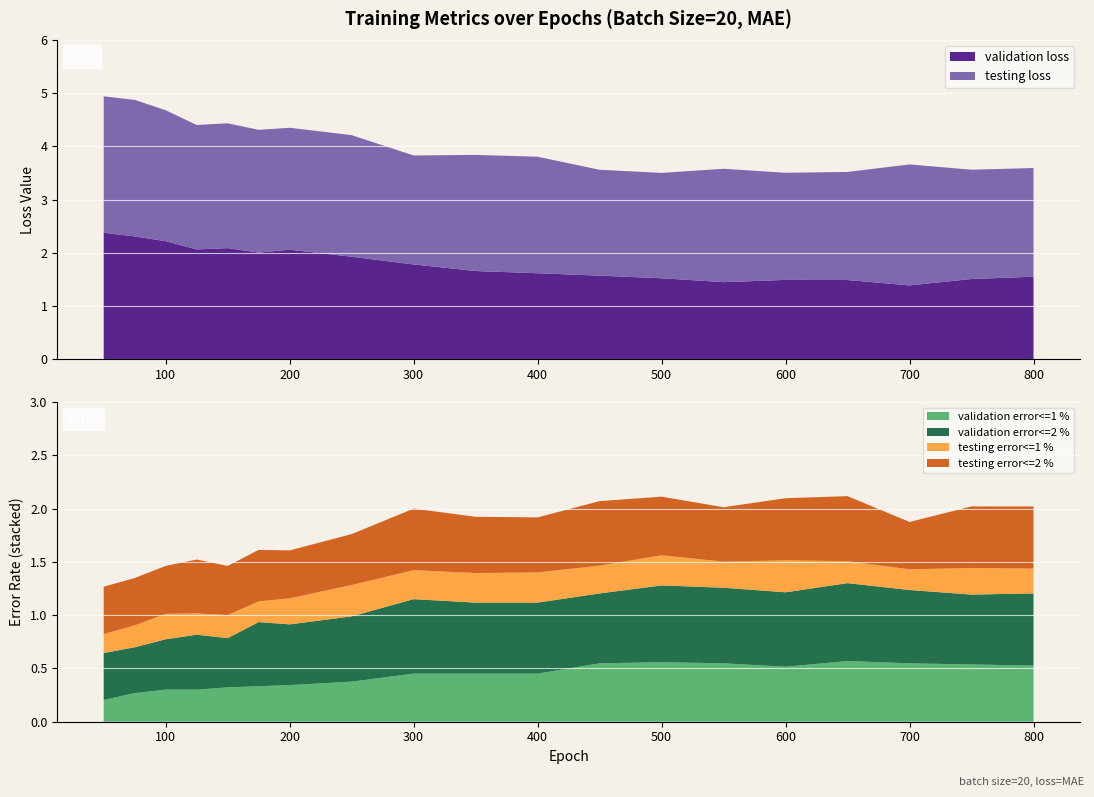

Reading right to left, transcribe all the data shown in this chart.

validation loss: 800=1.6	750=1.5	700=1.4	650=1.5	600=1.5	550=1.5	500=1.5	450=1.6	400=1.6	350=1.7	300=1.8	250=1.9	200=2.1	175=2.0	150=2.1	125=2.1	100=2.2	75=2.3	50=2.4
testing loss: 800=2.0	750=2.1	700=2.3	650=2.0	600=2.0	550=2.1	500=2.0	450=2.0	400=2.2	350=2.2	300=2.0	250=2.3	200=2.3	175=2.3	150=2.3	125=2.3	100=2.5	75=2.6	50=2.6
validation error<=1 %: 800=0.5	750=0.5	700=0.5	650=0.6	600=0.5	550=0.5	500=0.6	450=0.5	400=0.5	350=0.5	300=0.5	250=0.4	200=0.3	175=0.3	150=0.3	125=0.3	100=0.3	75=0.3	50=0.2
validation error<=2 %: 800=0.7	750=0.7	700=0.7	650=0.7	600=0.7	550=0.7	500=0.7	450=0.7	400=0.7	350=0.7	300=0.7	250=0.6	200=0.6	175=0.6	150=0.5	125=0.5	100=0.5	75=0.4	50=0.4
testing error<=1 %: 800=0.2	750=0.2	700=0.2	650=0.2	600=0.3	550=0.2	500=0.3	450=0.3	400=0.3	350=0.3	300=0.3	250=0.3	200=0.2	175=0.2	150=0.2	125=0.2	100=0.2	75=0.2	50=0.2
testing error<=2 %: 800=0.6	750=0.6	700=0.4	650=0.6	600=0.6	550=0.5	500=0.6	450=0.6	400=0.5	350=0.5	300=0.6	250=0.5	200=0.5	175=0.5	150=0.5	125=0.5	100=0.5	75=0.4	50=0.4